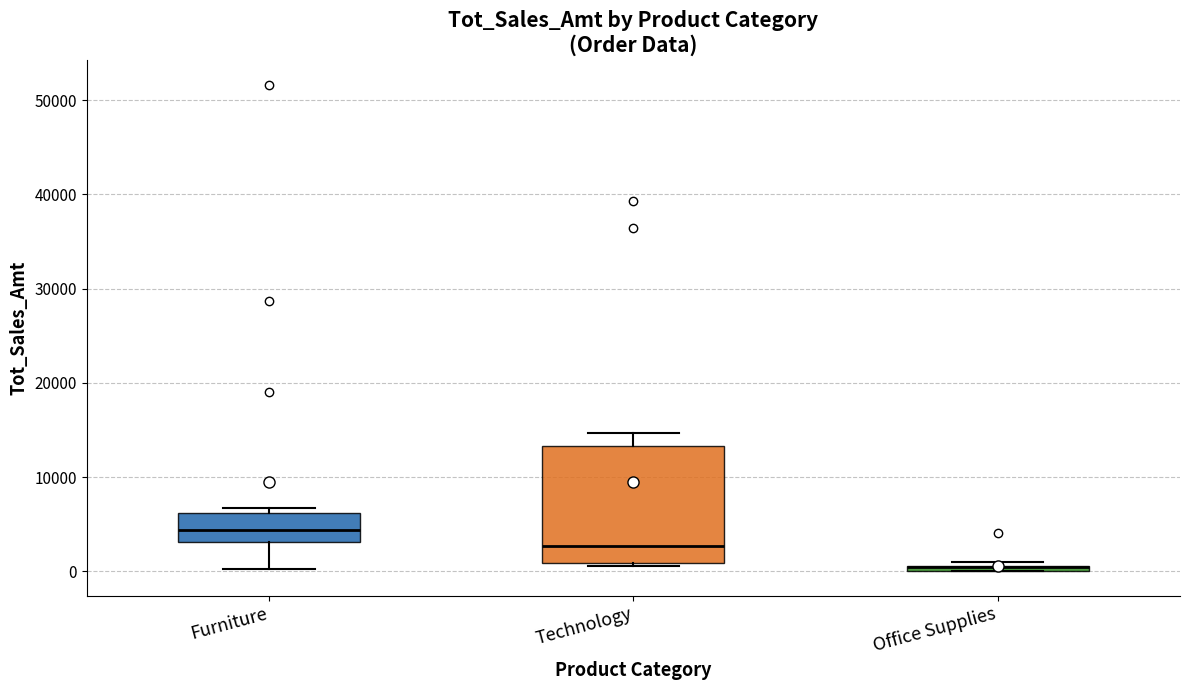

Comparing the boxes themselves (not the whiskers), which one is the tallest?

Technology